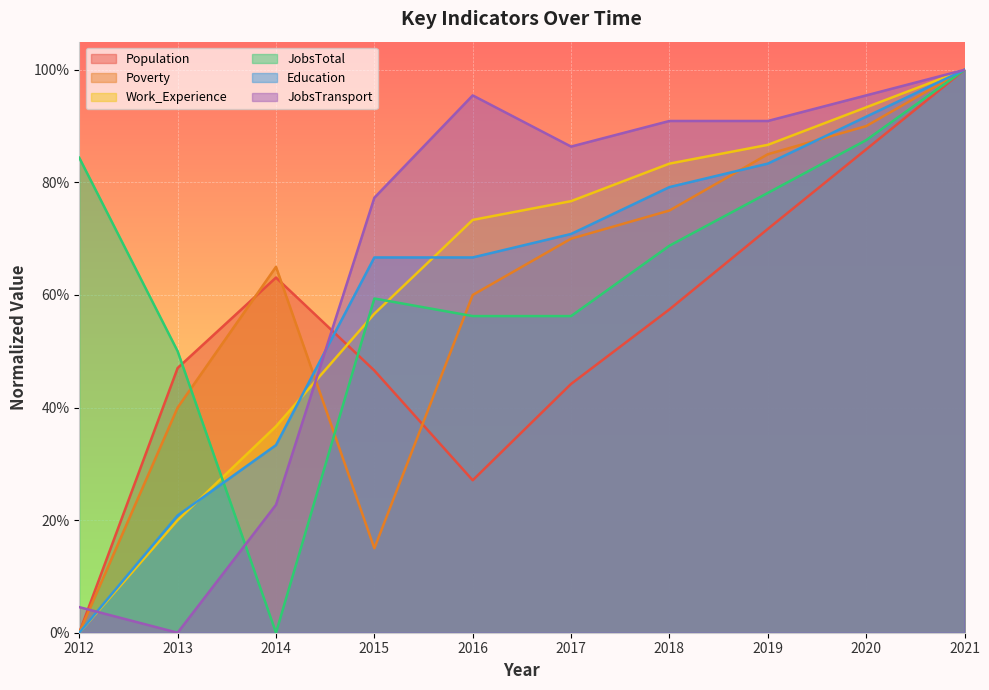

Reading left to right, extract all data points from this chart.

Population: 2012=0.0	2013=0.5	2014=0.6	2015=0.5	2016=0.3	2017=0.4	2018=0.6	2019=0.7	2020=0.9	2021=1.0
Poverty: 2012=0.0	2013=0.4	2014=0.6	2015=0.1	2016=0.6	2017=0.7	2018=0.7	2019=0.8	2020=0.9	2021=1.0
Work_Experience: 2012=0.0	2013=0.2	2014=0.4	2015=0.6	2016=0.7	2017=0.8	2018=0.8	2019=0.9	2020=0.9	2021=1.0
JobsTotal: 2012=0.8	2013=0.5	2014=0.0	2015=0.6	2016=0.6	2017=0.6	2018=0.7	2019=0.8	2020=0.9	2021=1.0
Education: 2012=0.0	2013=0.2	2014=0.3	2015=0.7	2016=0.7	2017=0.7	2018=0.8	2019=0.8	2020=0.9	2021=1.0
JobsTransport: 2012=0.0	2013=0.0	2014=0.2	2015=0.8	2016=1.0	2017=0.9	2018=0.9	2019=0.9	2020=1.0	2021=1.0